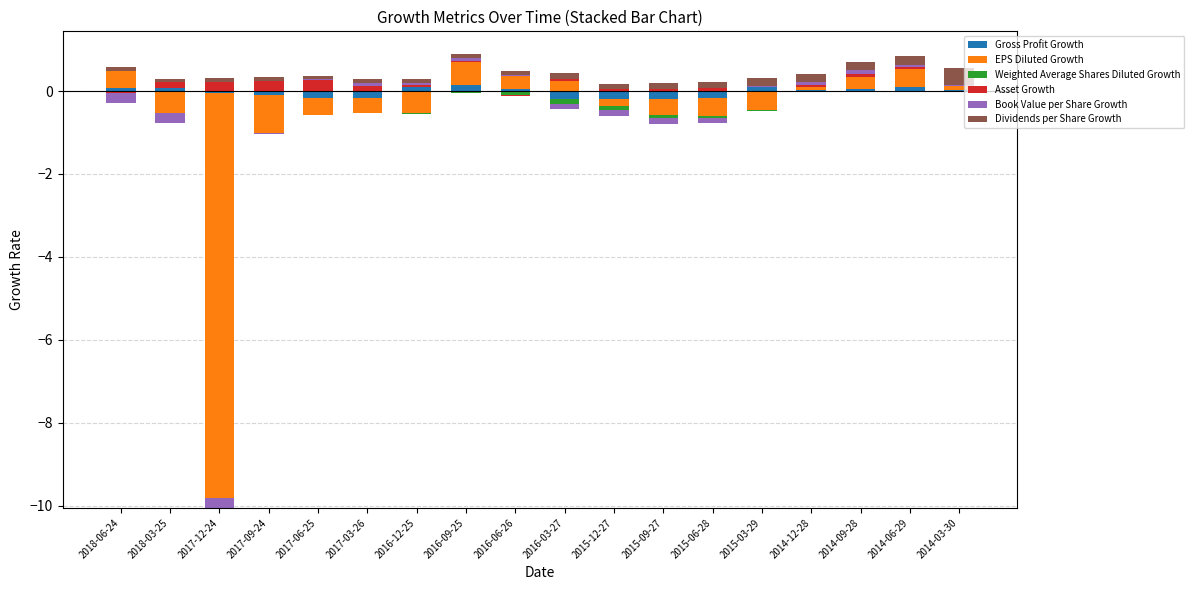

At which category is the sum across all series the highest?

2016-09-25